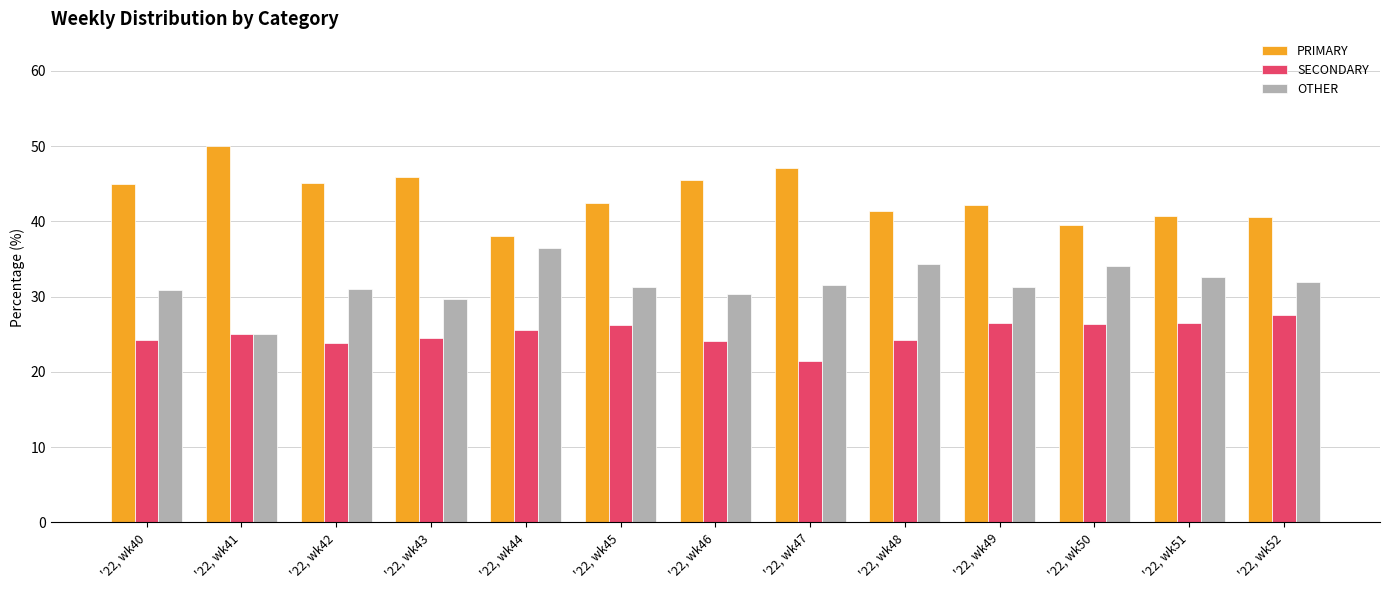

What is the difference between the highest and lowest values at '22, wk41?

25.0